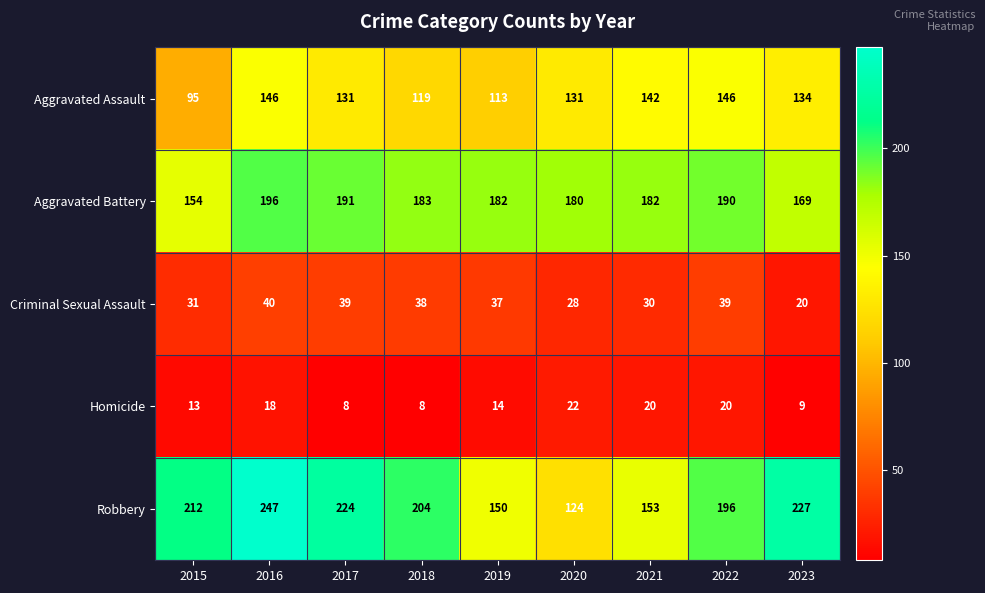

Between 2017 and 2023, which series saw the biggest shift?

Aggravated Battery